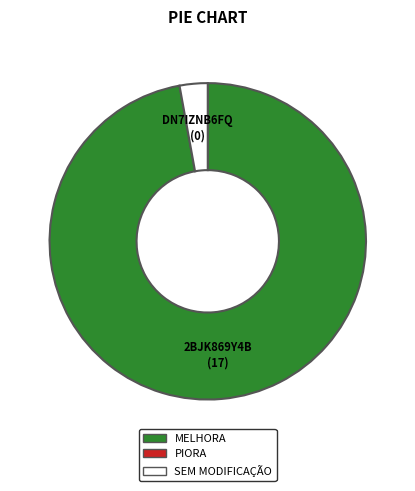

Is there a majority slice in this chart?

Yes